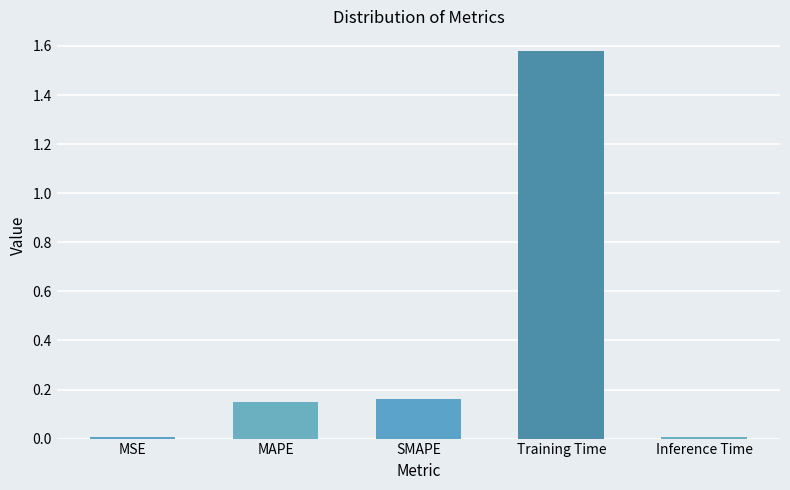

Between Training Time and MAPE, which is larger?

Training Time